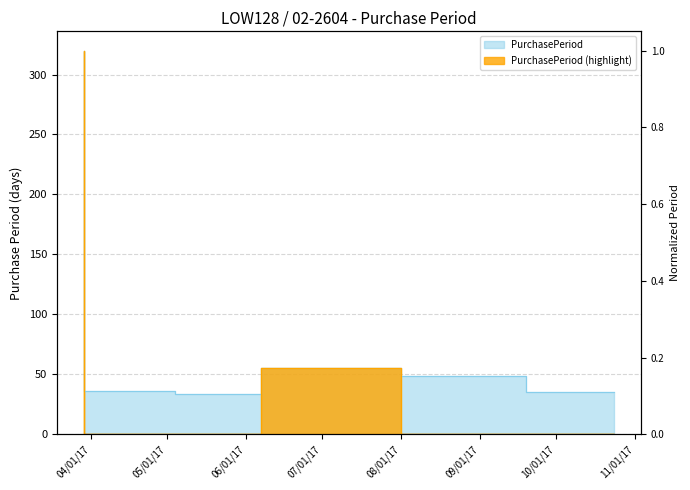

The value at 2017-09-19 is 85. True or false?

False